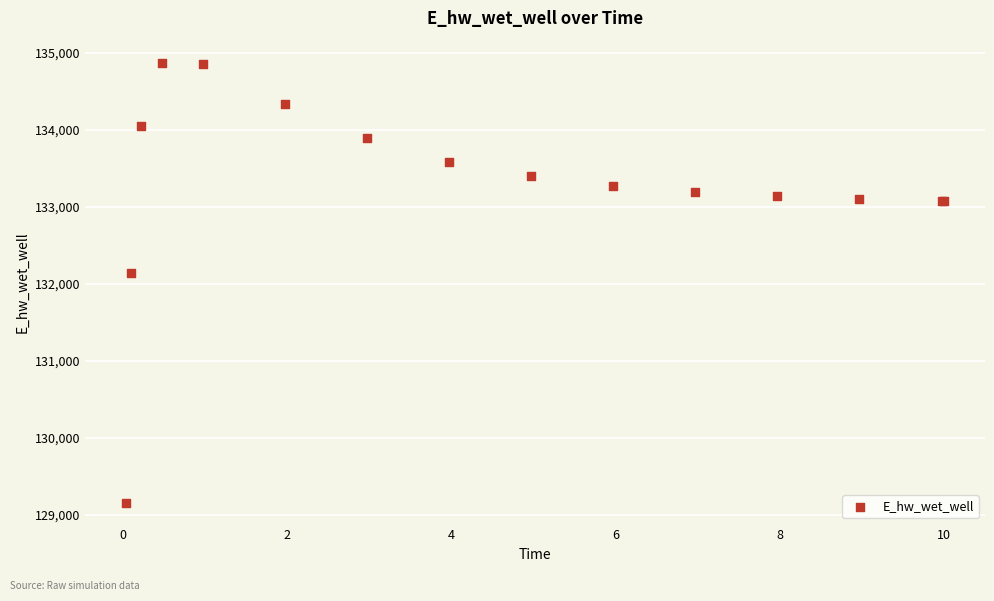

What Y value in the scatter plot is closest to 132018?

132142.8